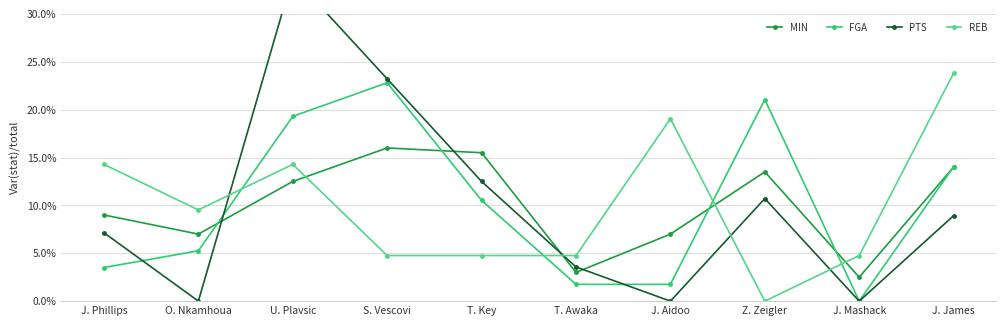

Reading left to right, transcribe all the data shown in this chart.

MIN: 0.1	0.1	0.1	0.2	0.2	0.0	0.1	0.1	0.0	0.1
FGA: 0.0	0.1	0.2	0.2	0.1	0.0	0.0	0.2	0.0	0.1
PTS: 0.1	0.0	0.3	0.2	0.1	0.0	0.0	0.1	0.0	0.1
REB: 0.1	0.1	0.1	0.0	0.0	0.0	0.2	0.0	0.0	0.2